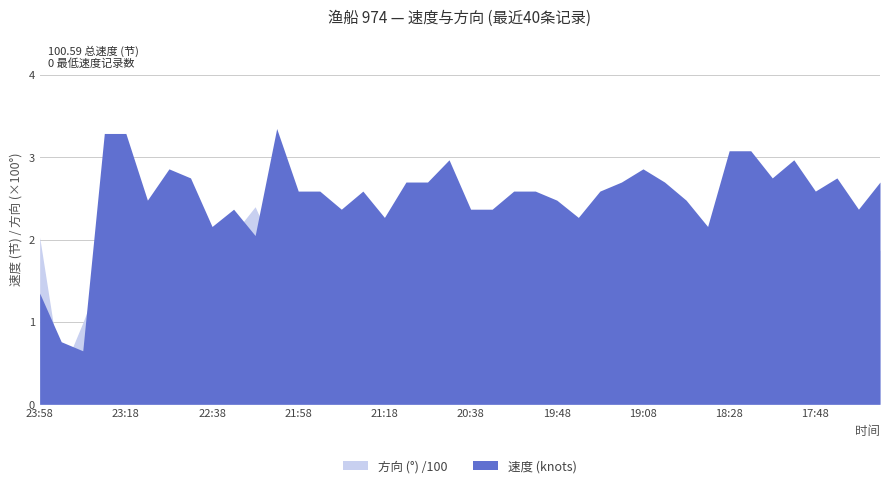

Is it true that 方向 (°) /100 equals 1.1 at 22:09?

False